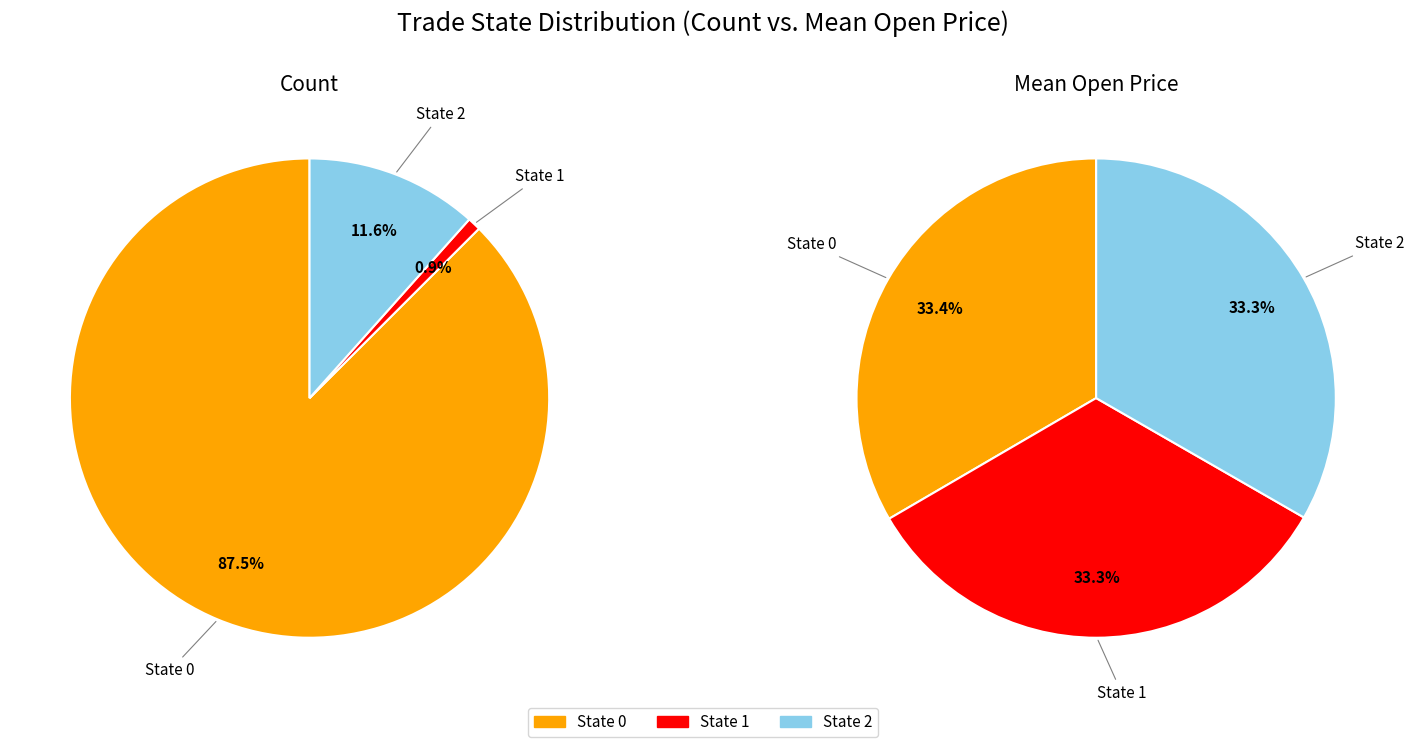

What percentage do 0 and 1 together represent?

88.4%